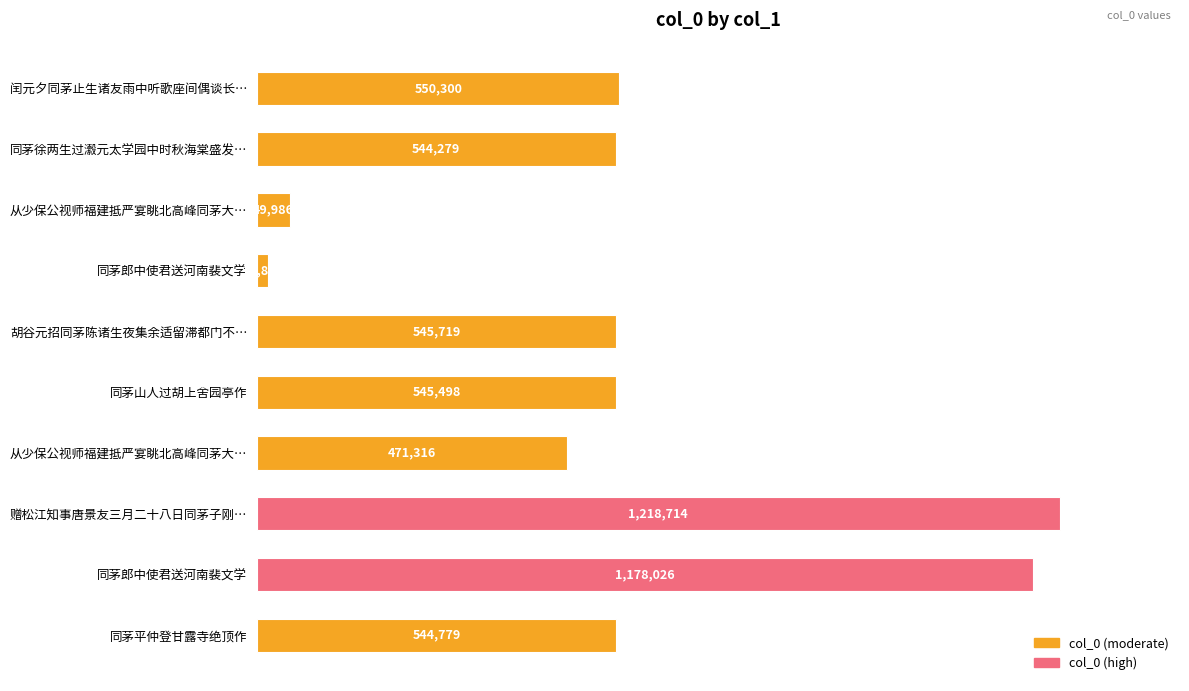

What is the average value?

566445